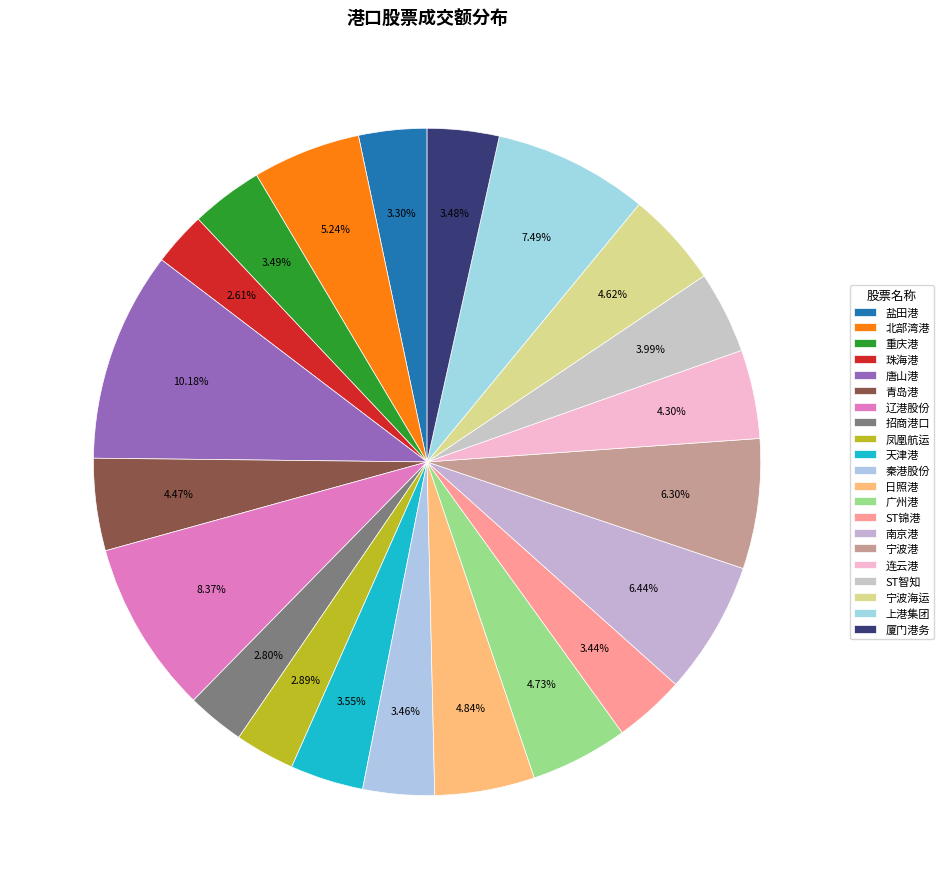

The 广州港 slice represents 1% of the pie. True or false?

False